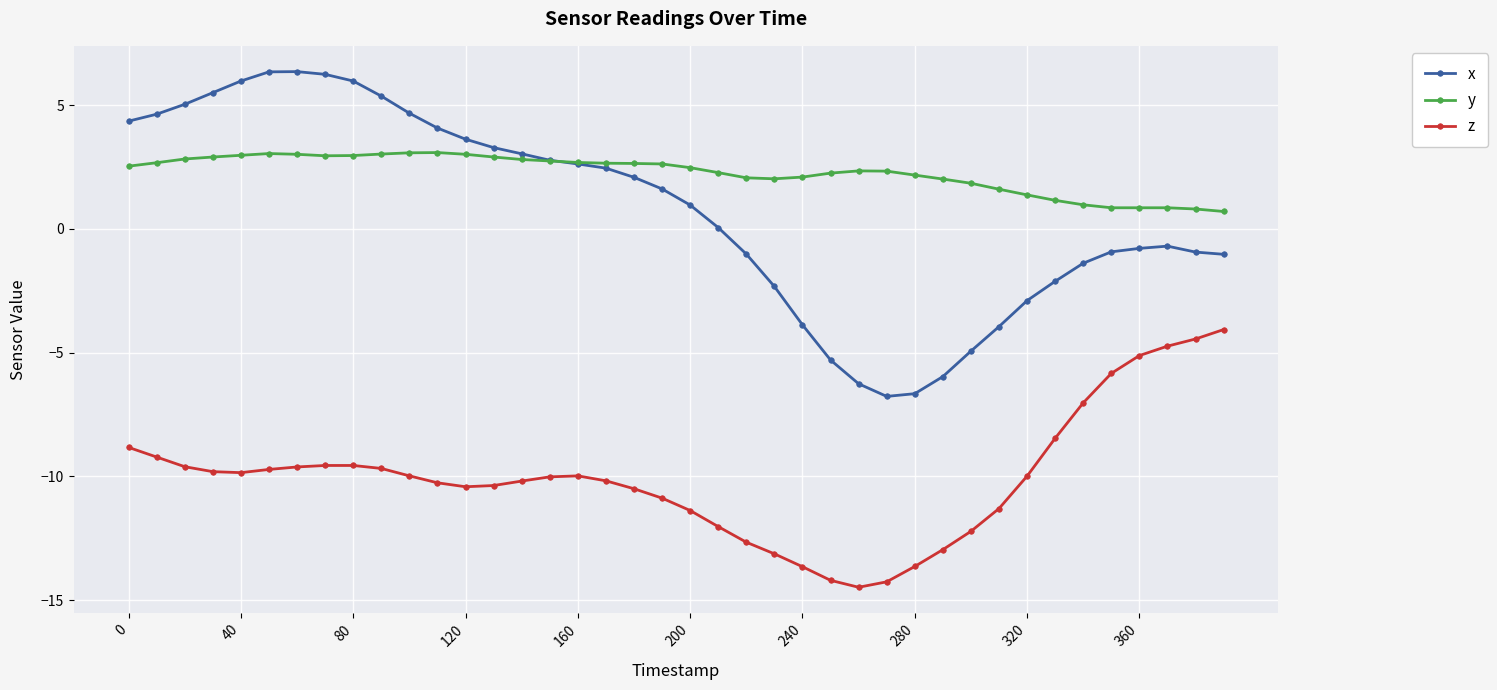

Which series has the largest range (max minus min)?

x